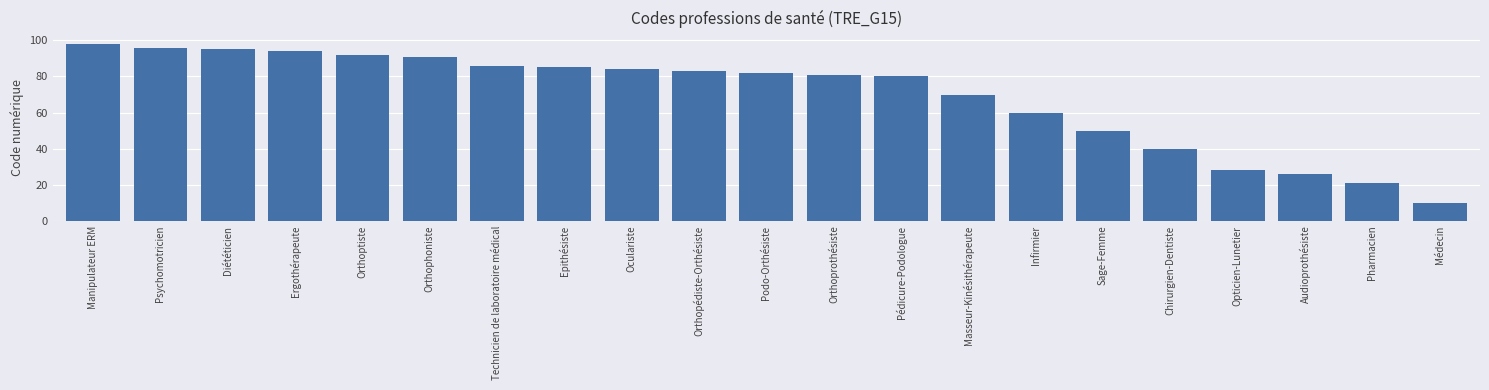

What is the change in value from Pharmacien to Médecin?

-11